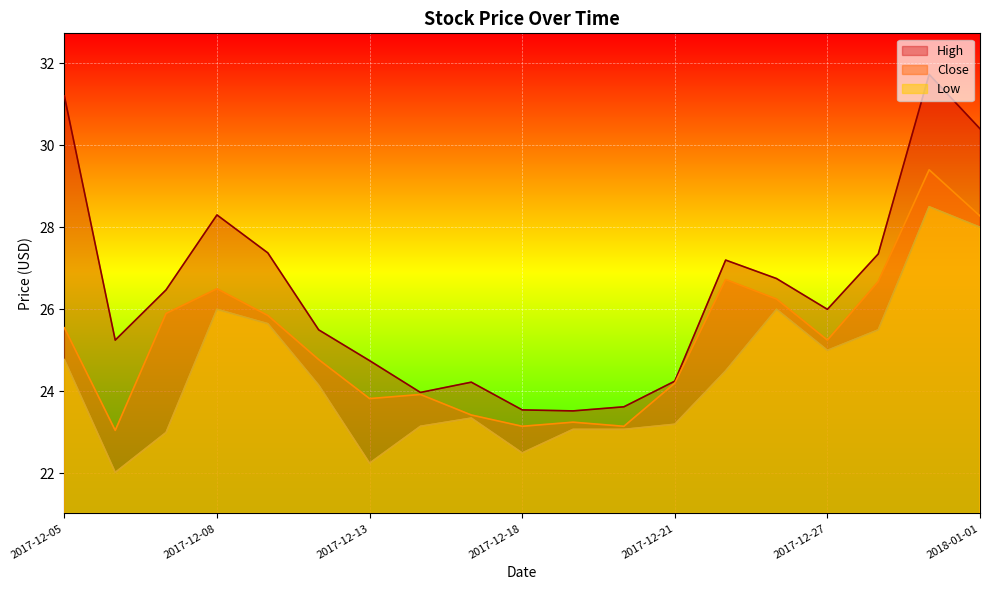

True or false: Low and Close cross at least once.

False